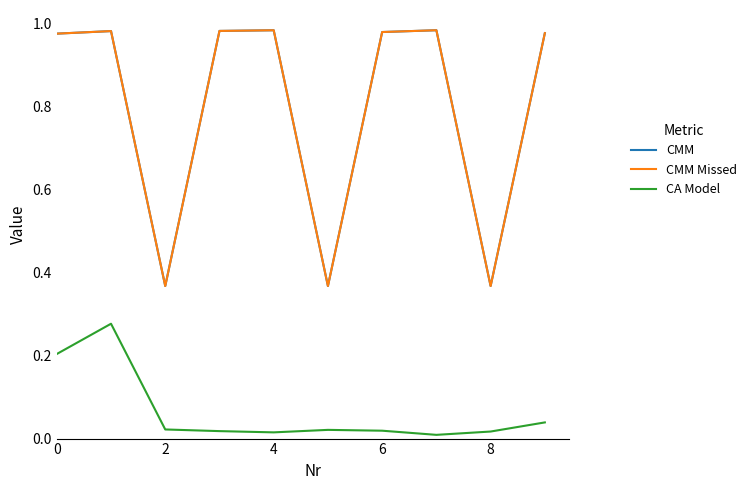

What is the label of the 1st point from the right?

9